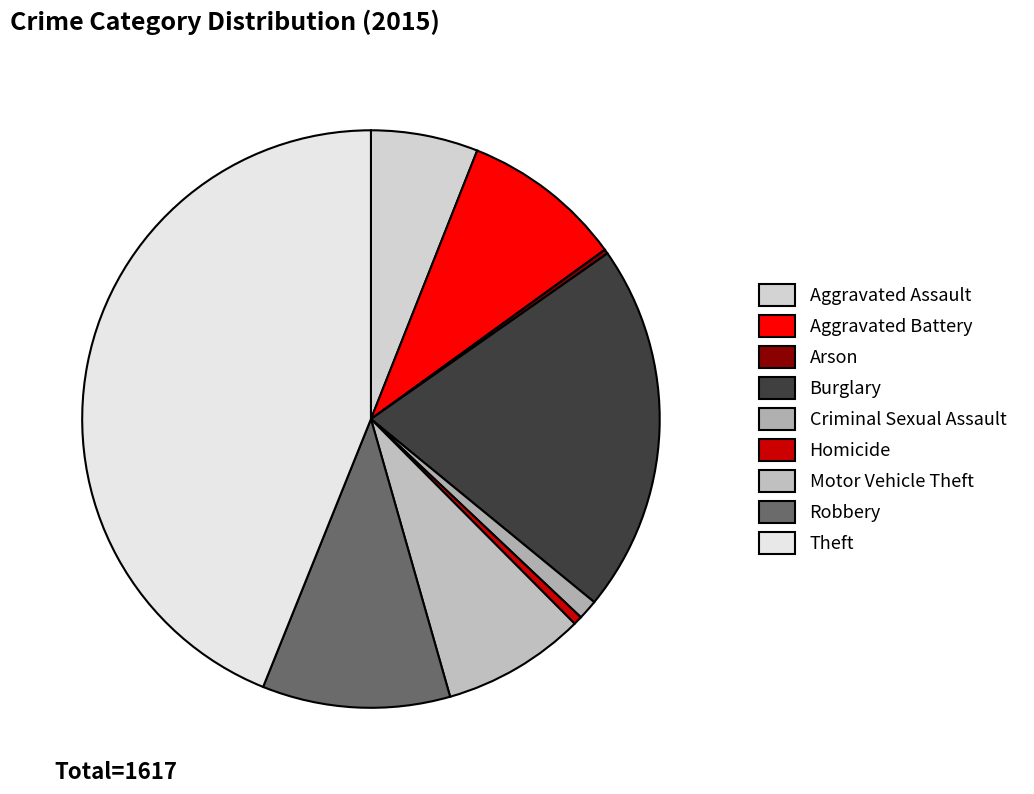

The Homicide slice represents 0% of the pie. True or false?

True